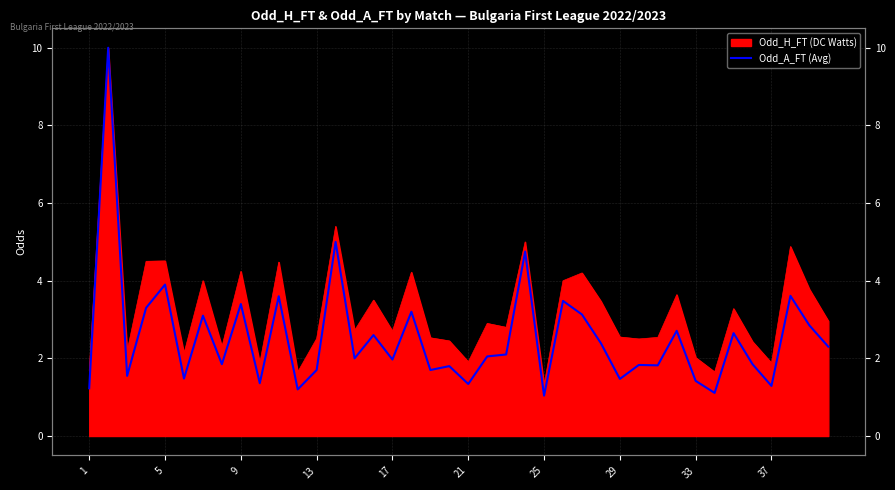

Which has a higher value, 5 or 30?

5